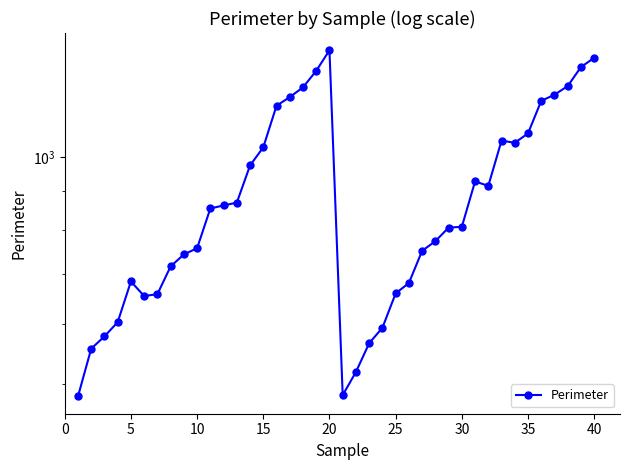

What is the difference between the second highest and second lowest values?

868.9